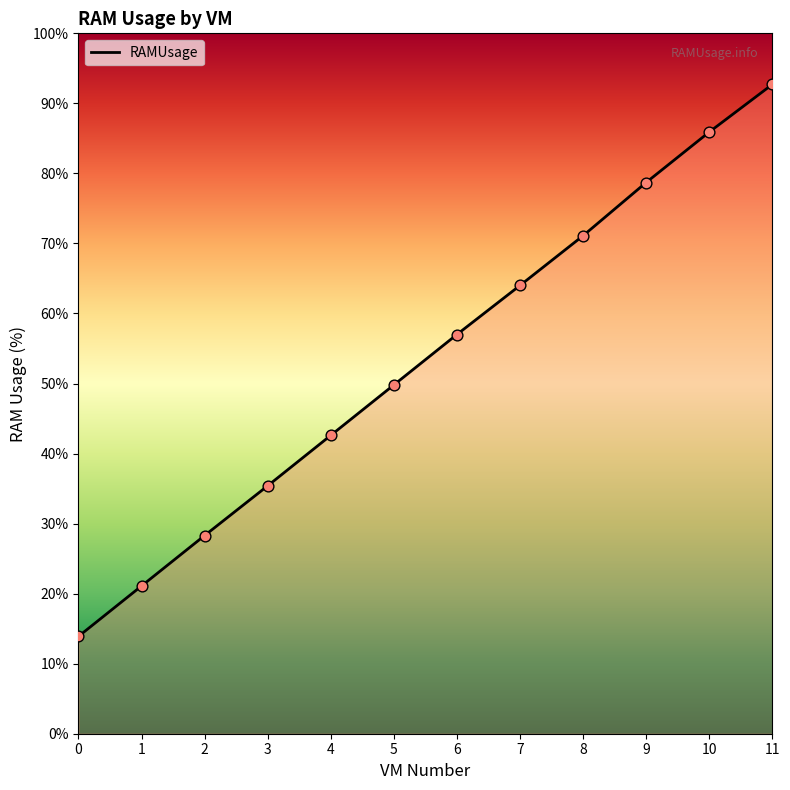

Which has a higher value, 7 or 0?

7